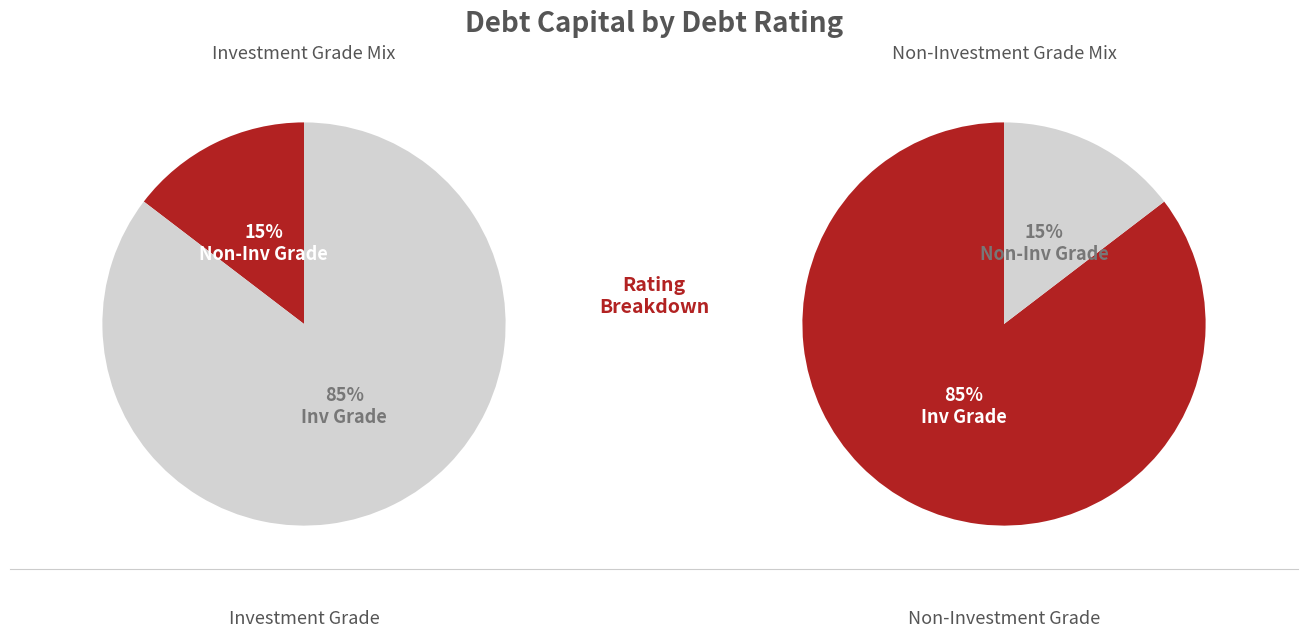

The A2/A slice represents 21% of the pie. True or false?

False